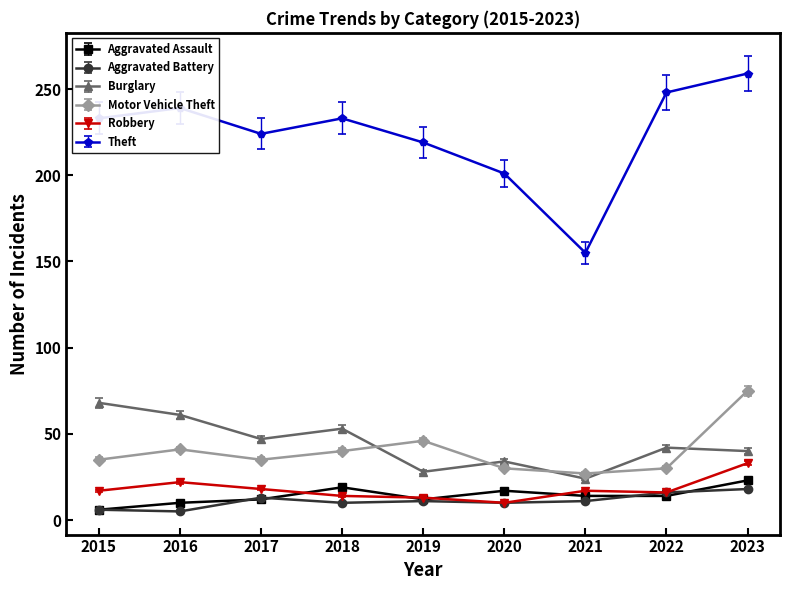

Which series changed the most between 2018 and 2020?

Theft